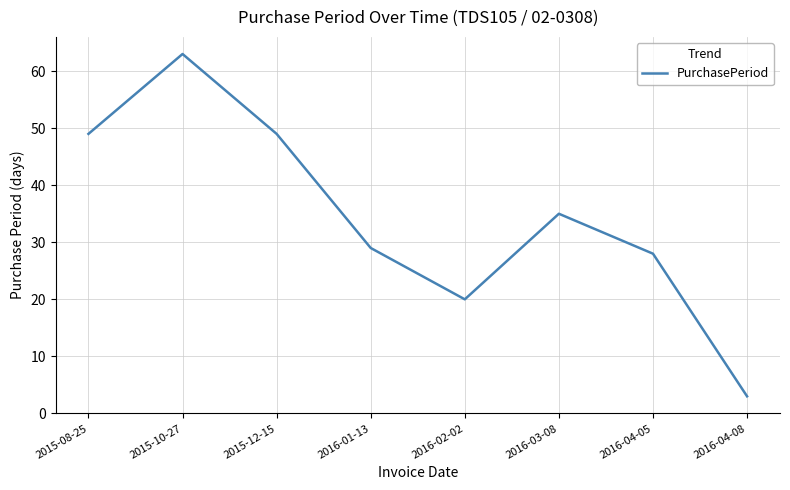

True or false: the data shows 3 at 2016-04-08.

True